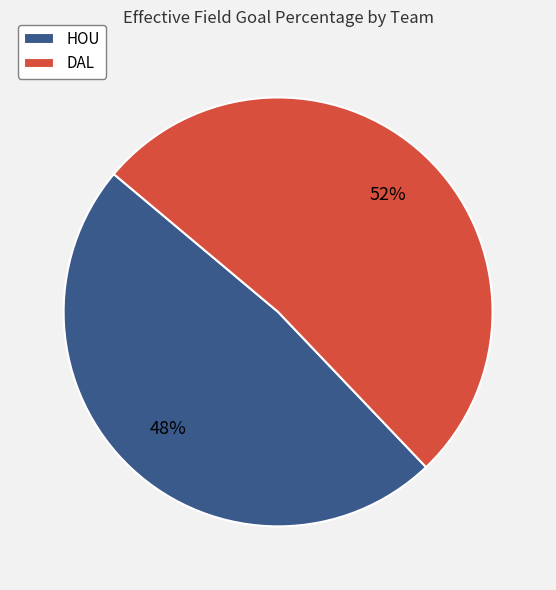

Is the sum of DAL and HOU greater than half?

Yes